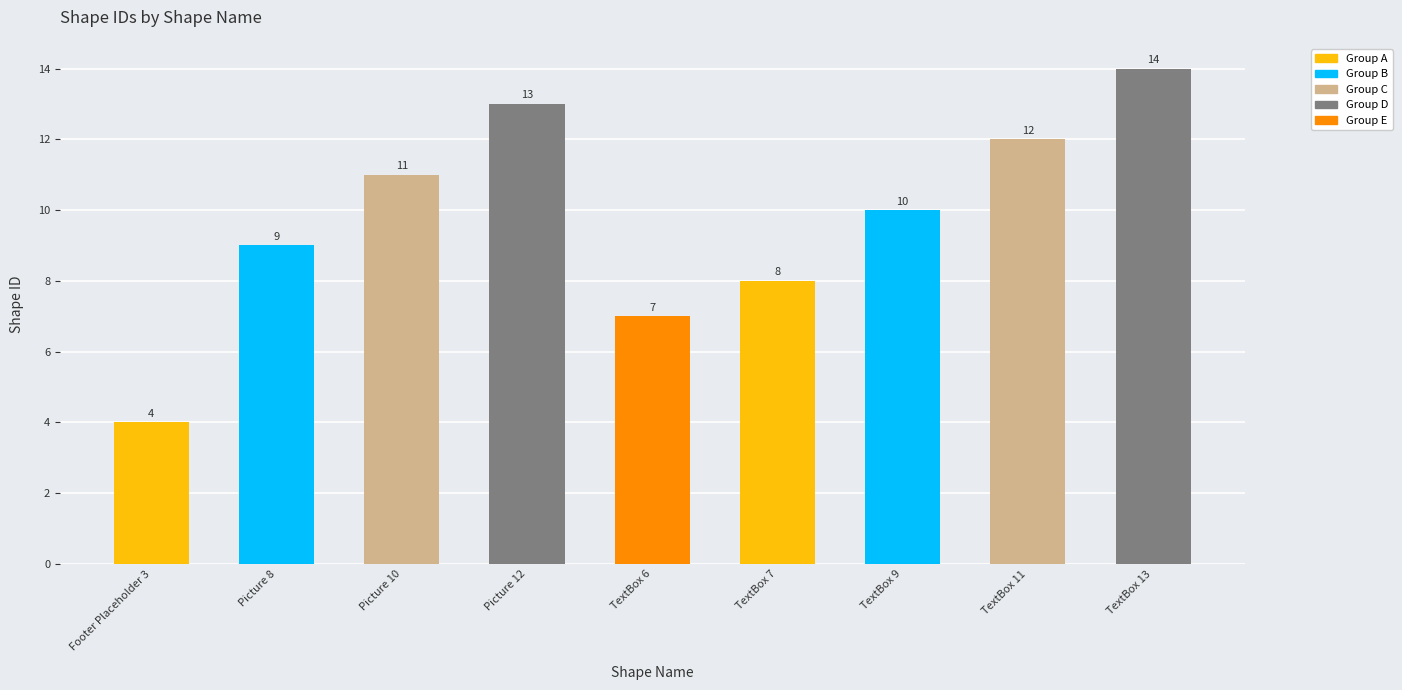

What is the label of the 2nd bar from the right?

TextBox 11